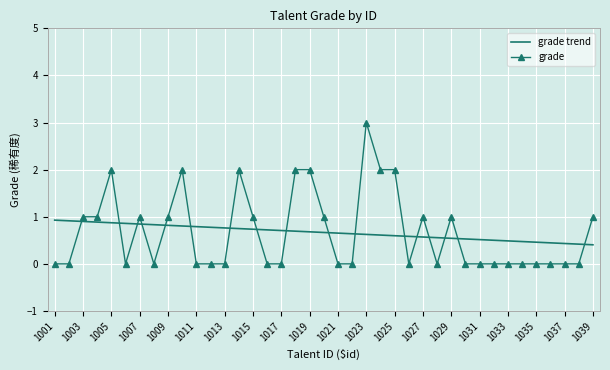

What is the highest value of the grade series?

3.0